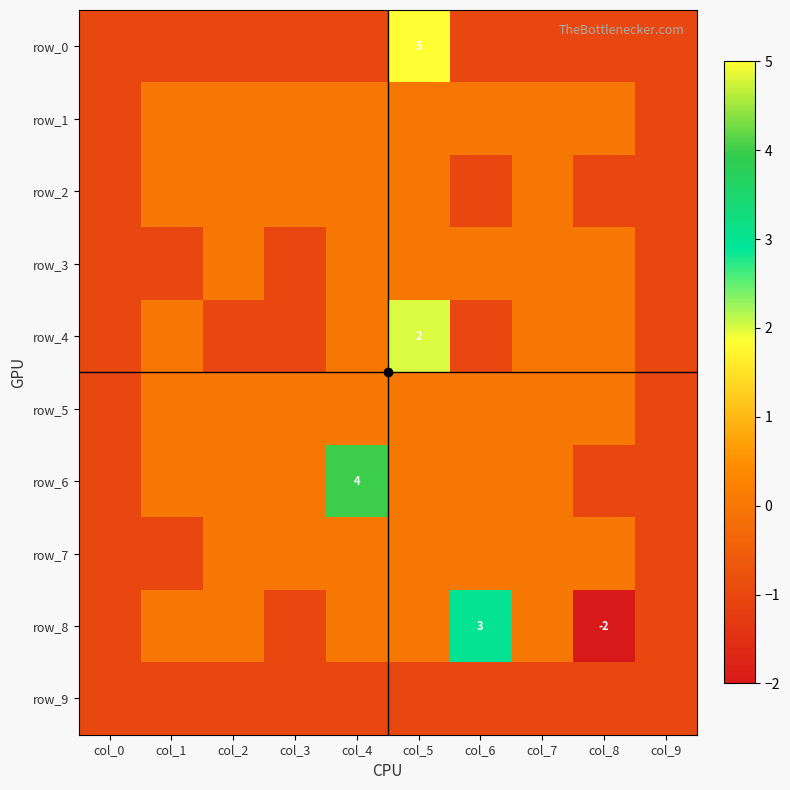

Where does the row_4 series first go above 0?

col_5